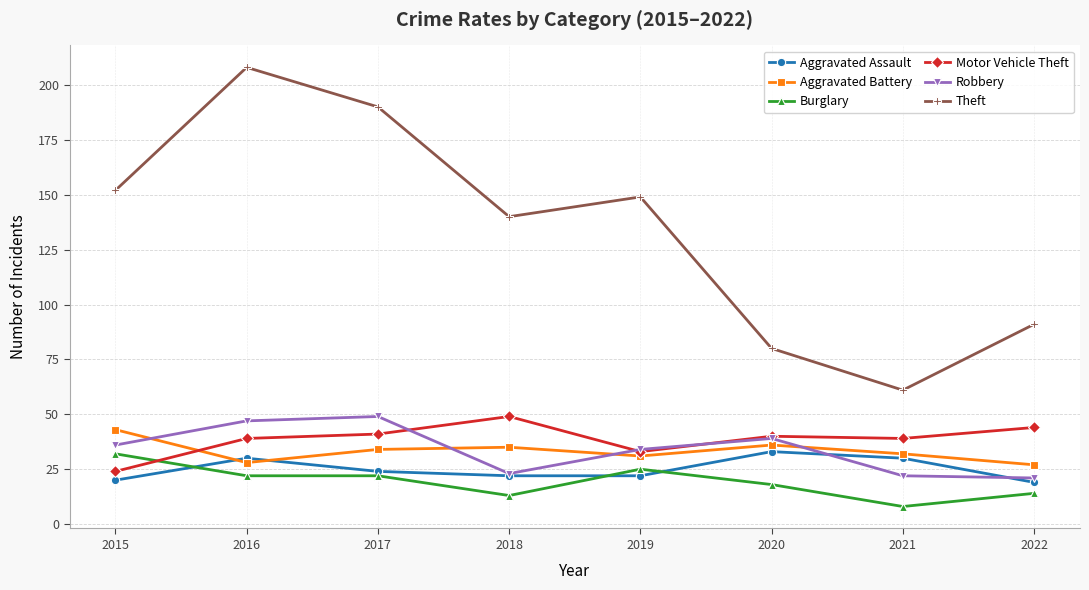

True or false: Theft has more than 1 interior local peaks.

True